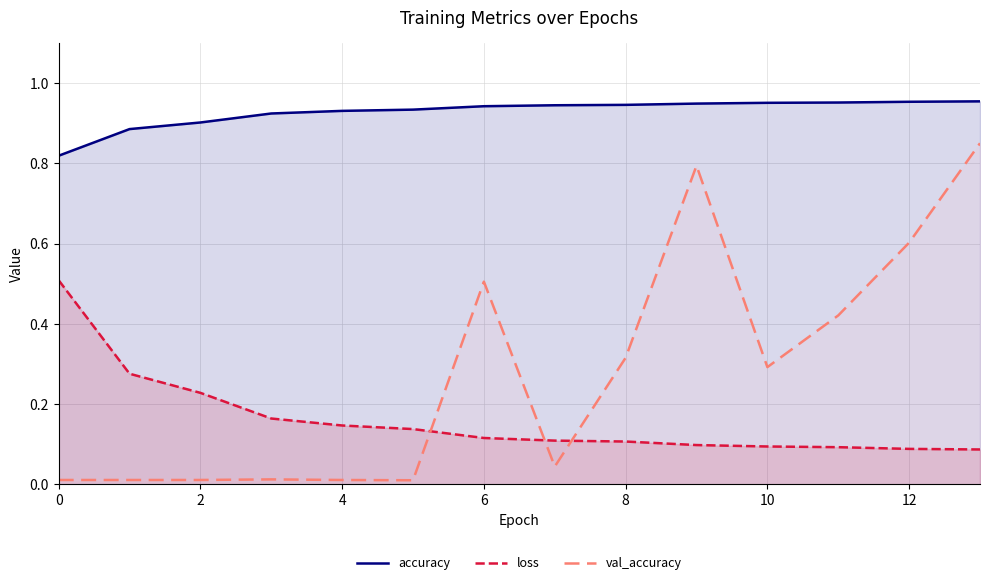

Which series ends up on top after the final intersection of val_accuracy and loss?

val_accuracy